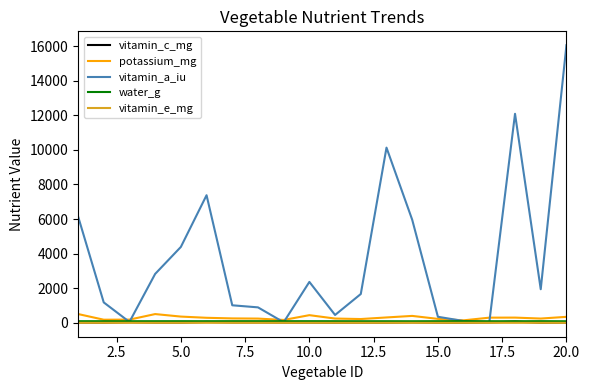

What is the lowest value of the vitamin_a_iu series?

34.0